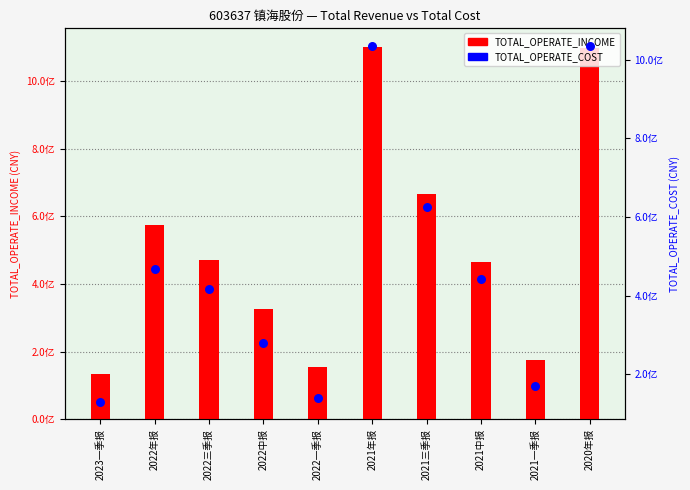

At how many categories does at least one series exceed 223713436?

7